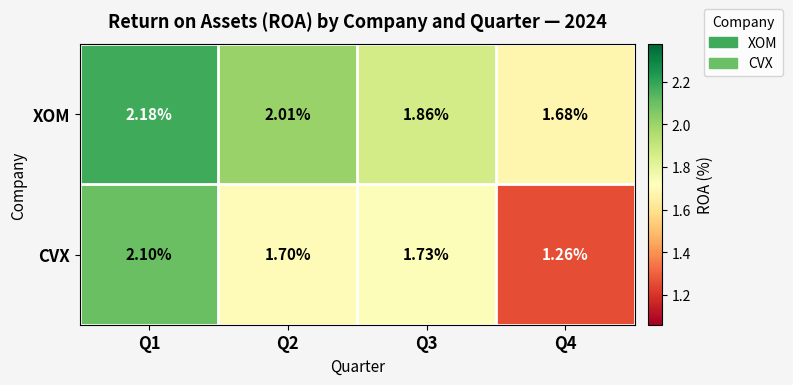

At Q2, list the series in order from largest to smallest.

XOM, CVX